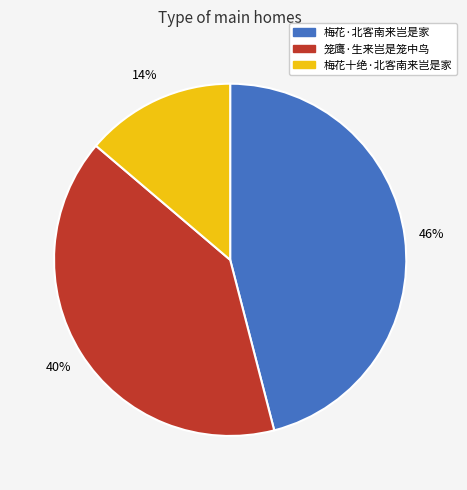

Does 笼鹰·生来岂是笼中鸟 account for over 50% of the chart?

No